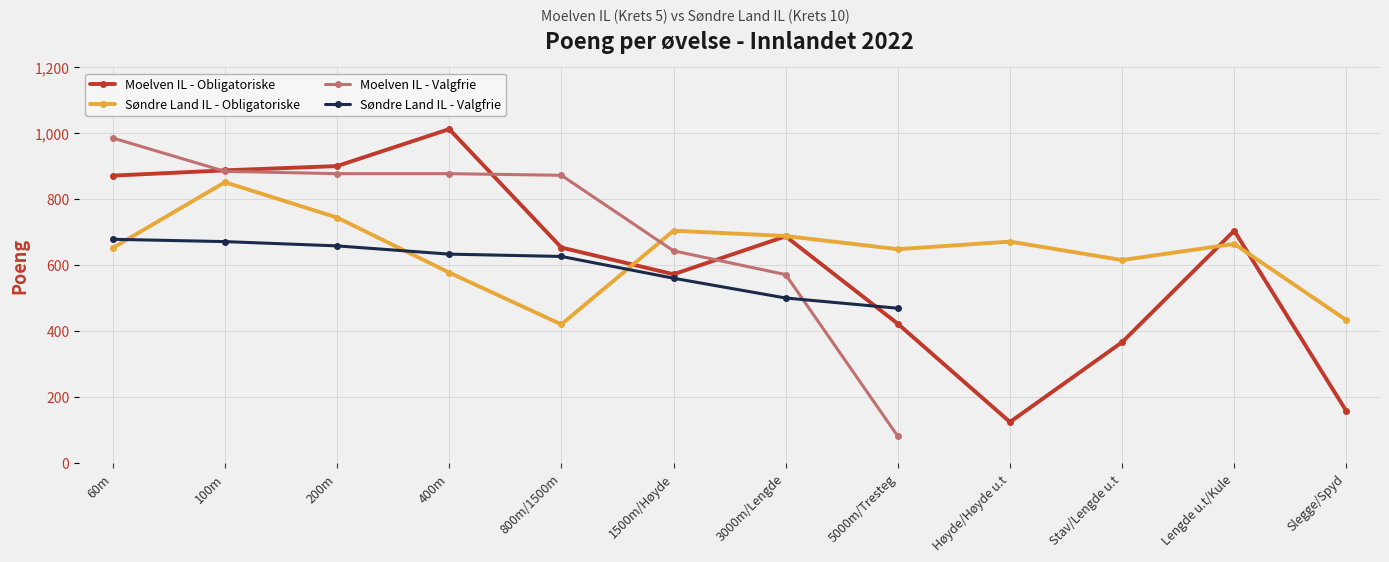

At which label does Moelven IL - Valgfrie first exceed 644?

60m